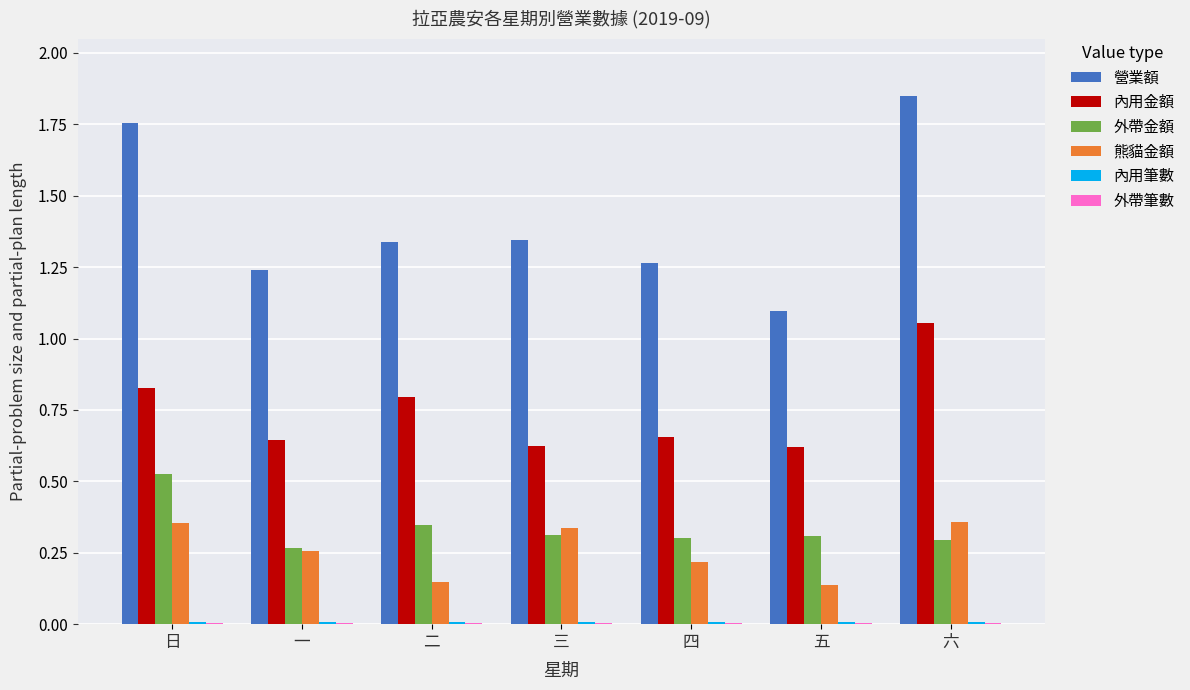

How many distinct data groups are displayed?

6